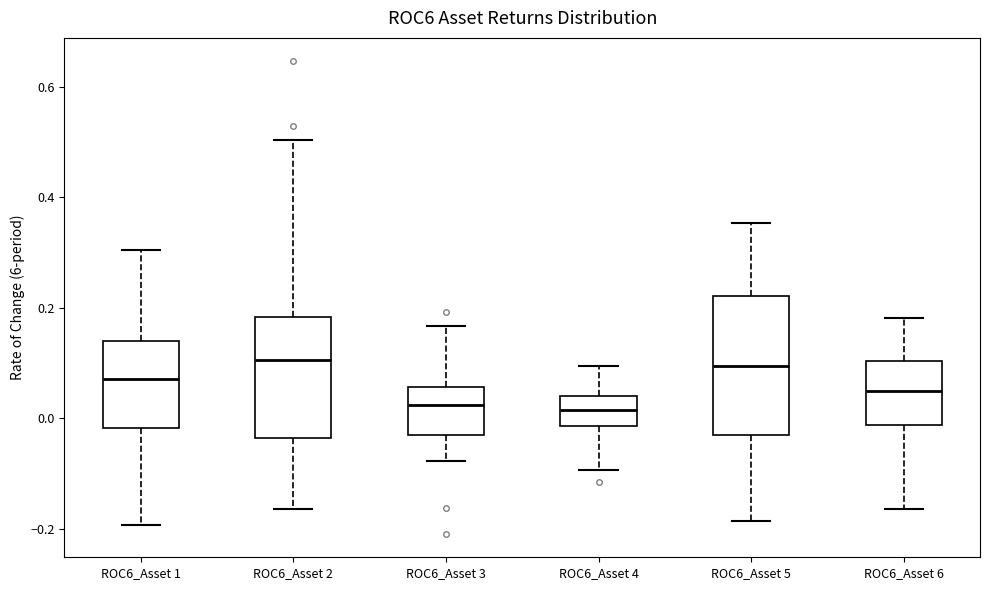

Where does the upper whisker of the box for ROC6_Asset 6 end on the y-axis? The values are not printed on the chart, so give them approximately, as read against the axis.

0.18